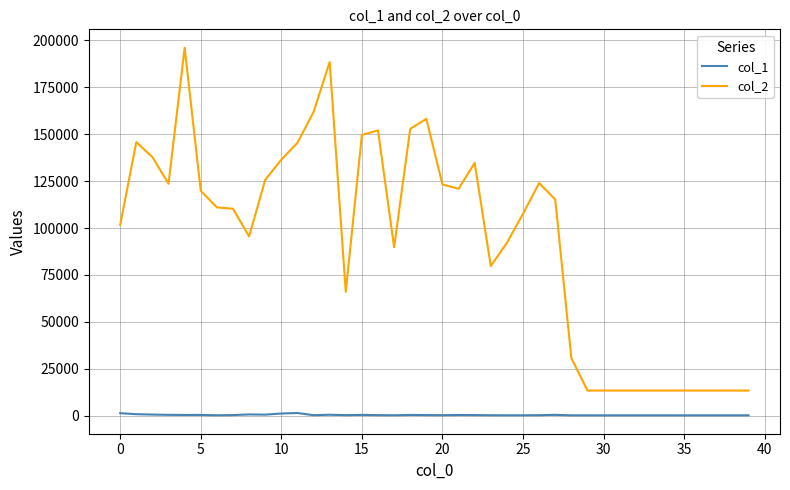

True or false: col_1 and col_2 cross at least once.

False